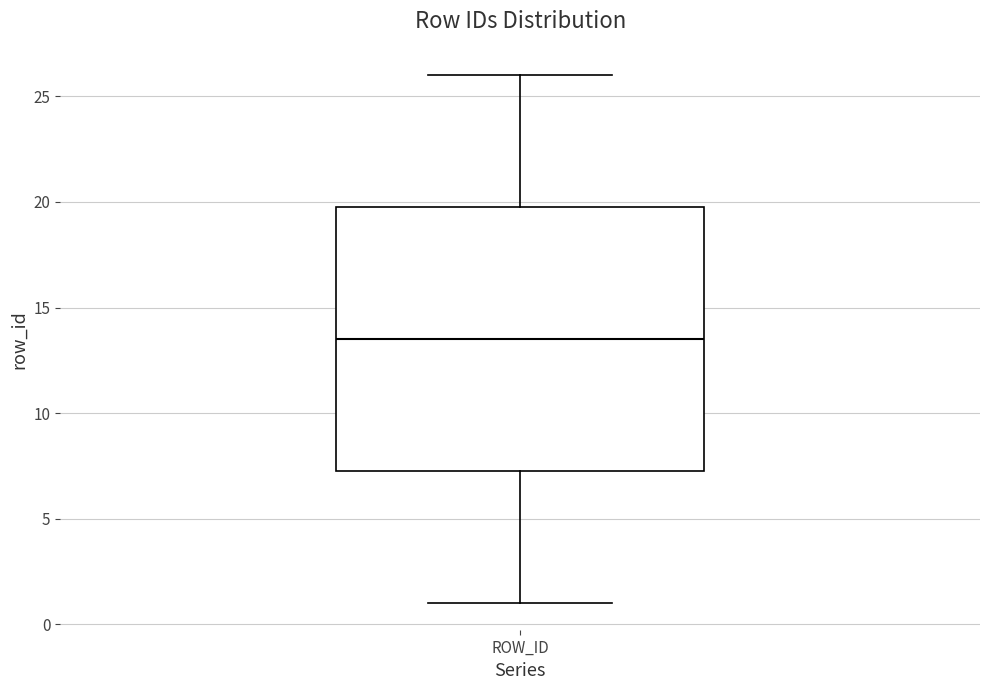

Read this box plot against the y-axis: the position of the median line, the range covered by the box, and the ends of both whiskers. The values are not printed on the chart, so give them approximately, as read against the axis.

median 13.5, box 7.5 to 20.0, whiskers 1.0 to 26.0